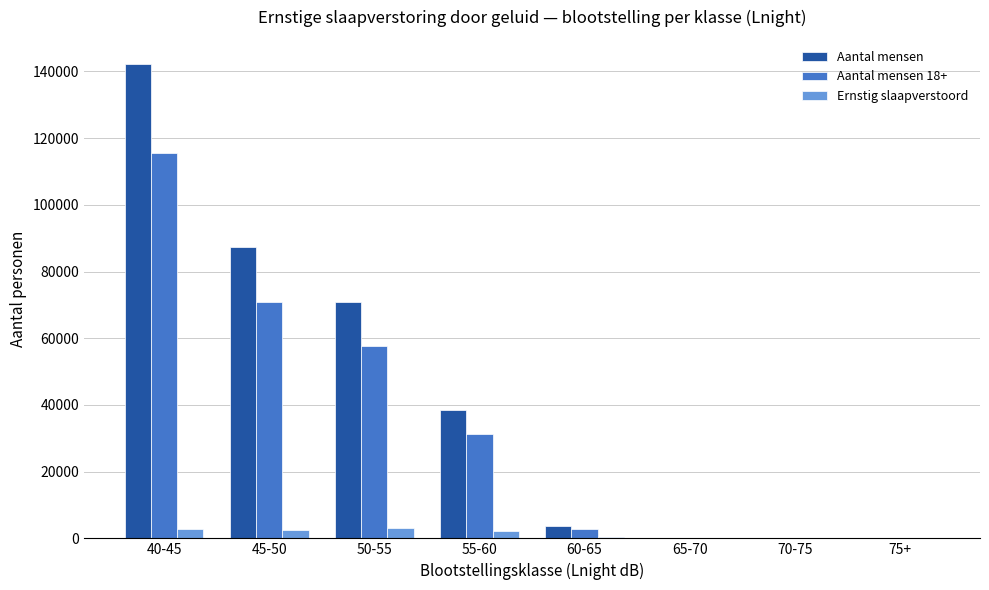

Which category has the highest value across all series?

40-45